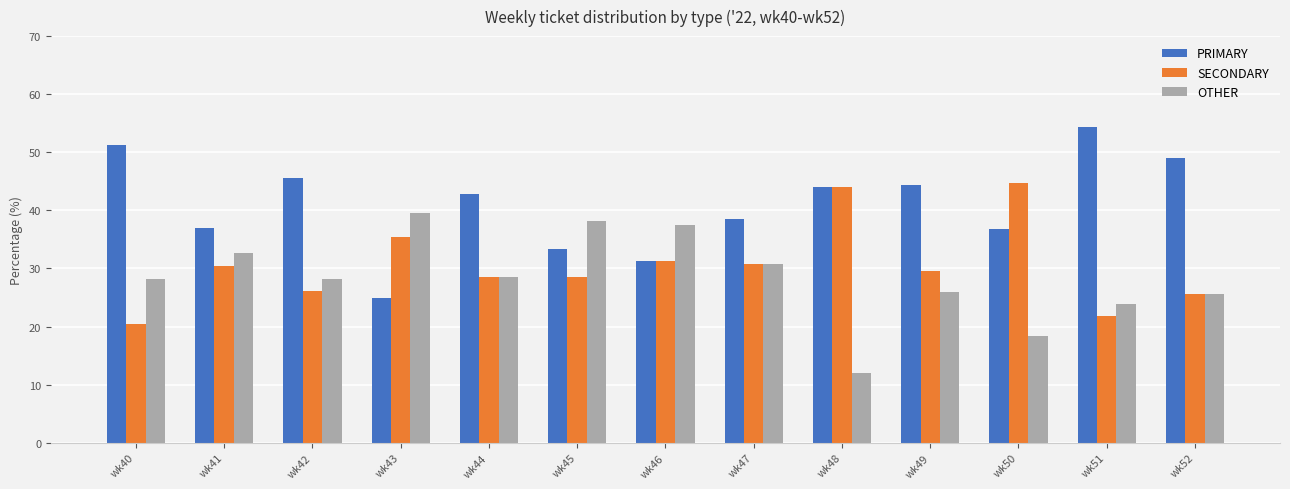

Which series changed the most between wk43 and wk51?

PRIMARY